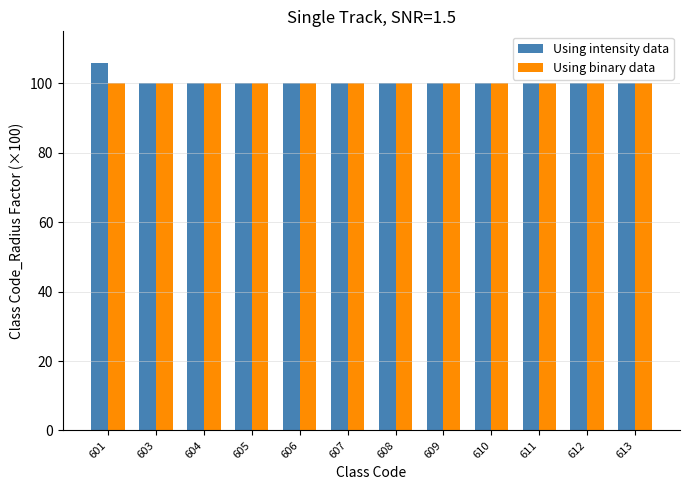

What are all the series names shown in the legend?

Using intensity data, Using binary data